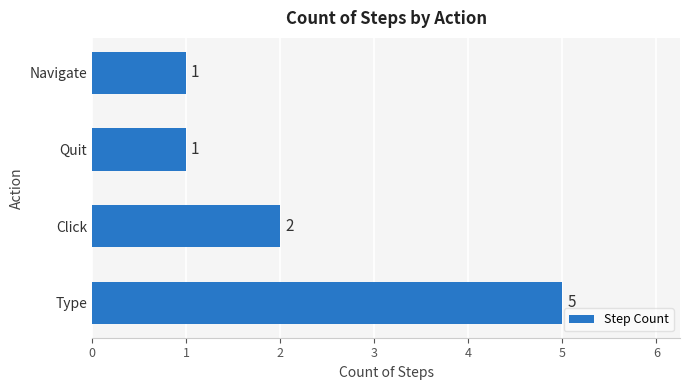

What is the change in value from Type to Click?

-3